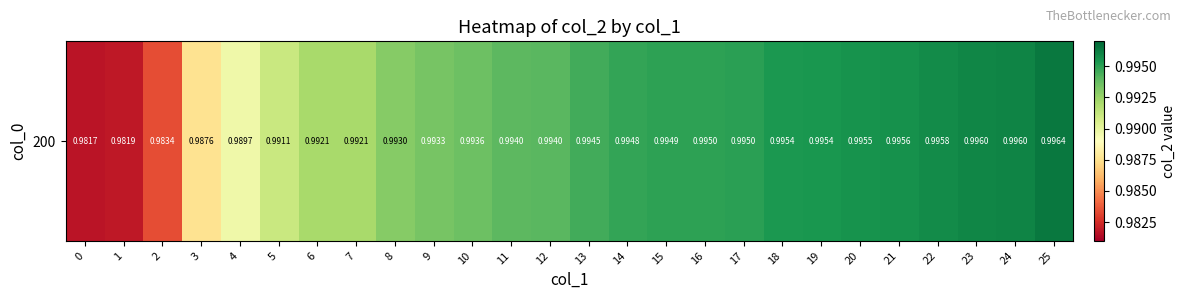

Reading left to right, extract all data points from this chart.

1.0	1.0	1.0	1.0	1.0	1.0	1.0	1.0	1.0	1.0	1.0	1.0	1.0	1.0	1.0	1.0	1.0	1.0	1.0	1.0	1.0	1.0	1.0	1.0	1.0	1.0